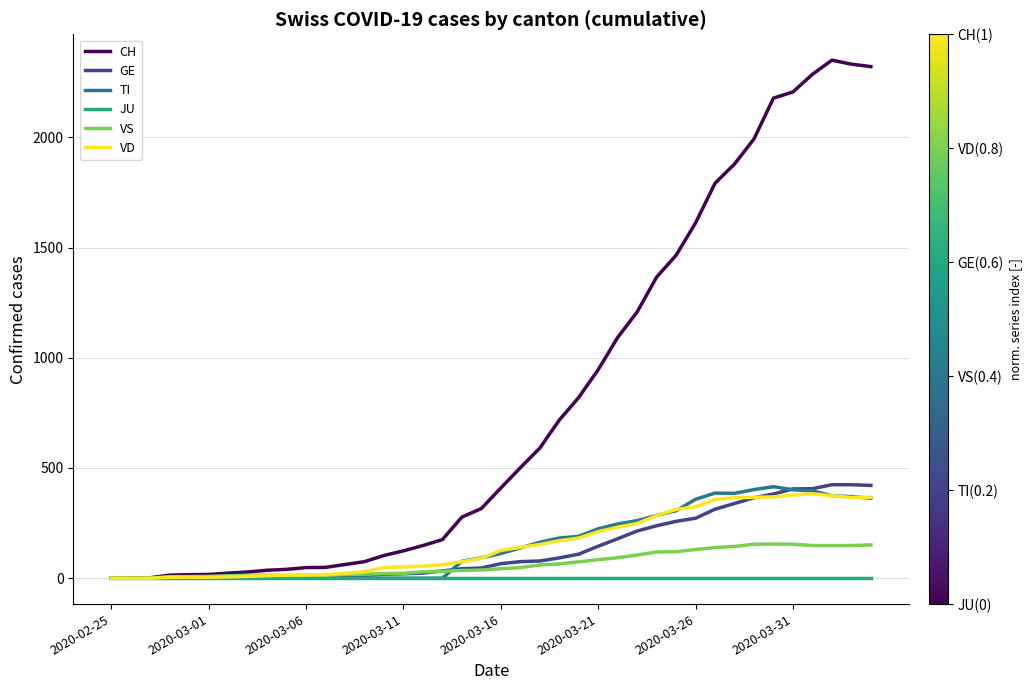

What is the greatest value displayed?

2350